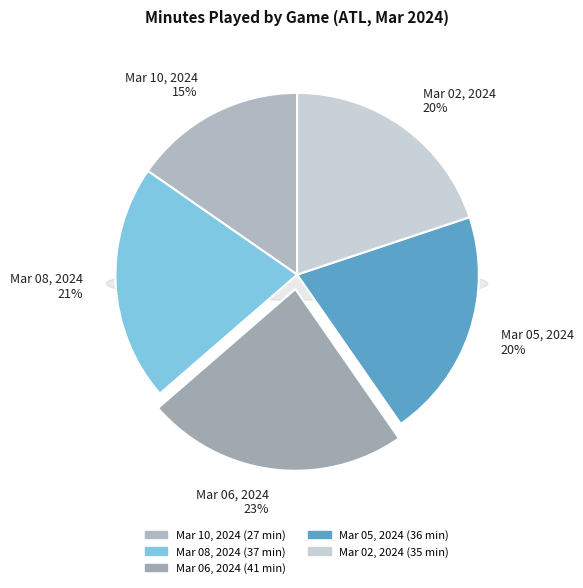

The Mar 02, 2024 slice represents 20% of the pie. True or false?

True